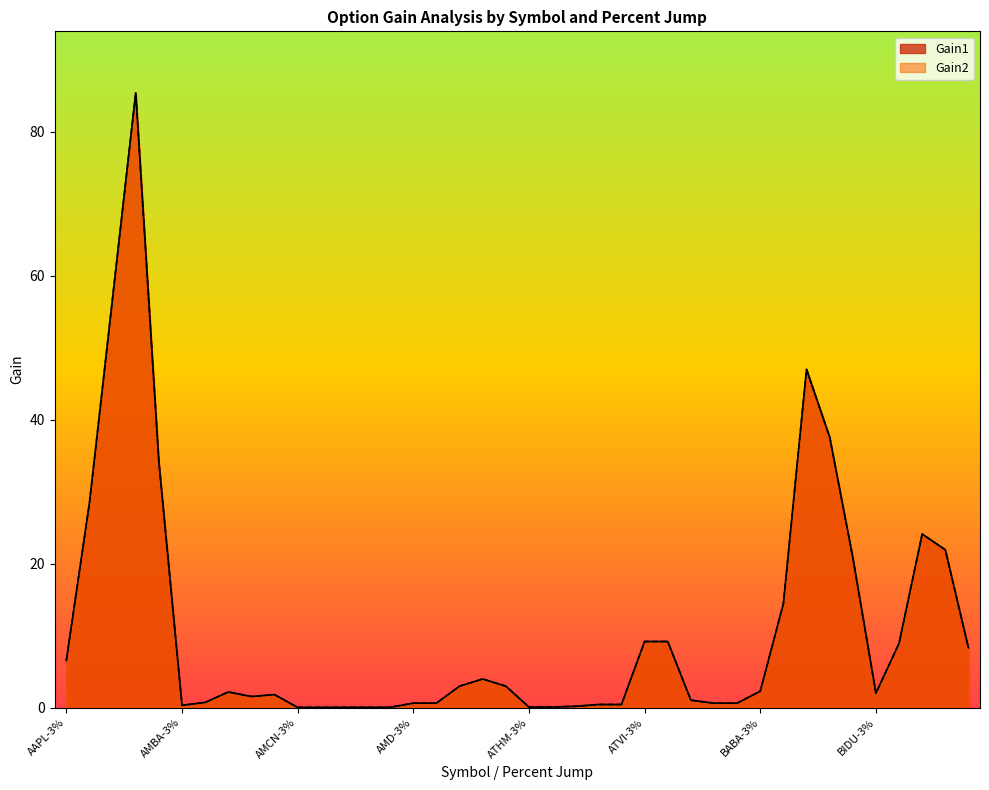

Where does the Gain1 series first go above 2?

AAPL-3%